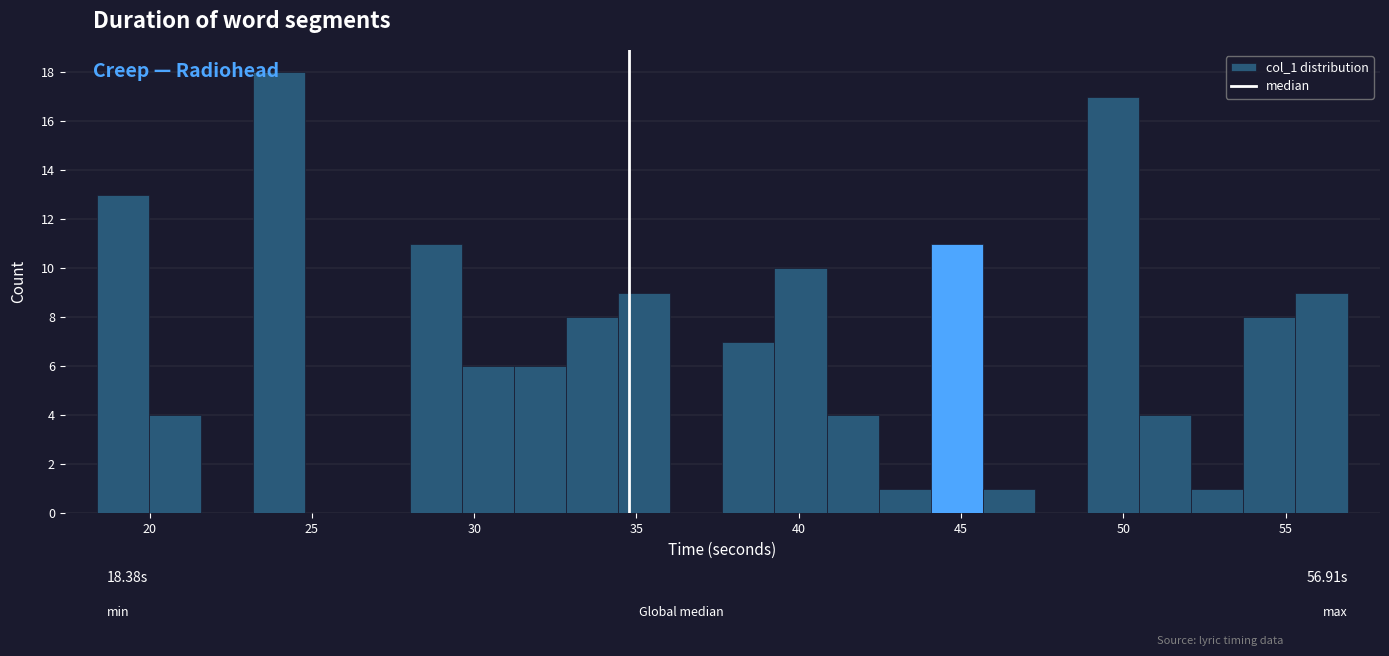

Read against the x-axis, roughly where is the centre of the tallest bar?

24.0